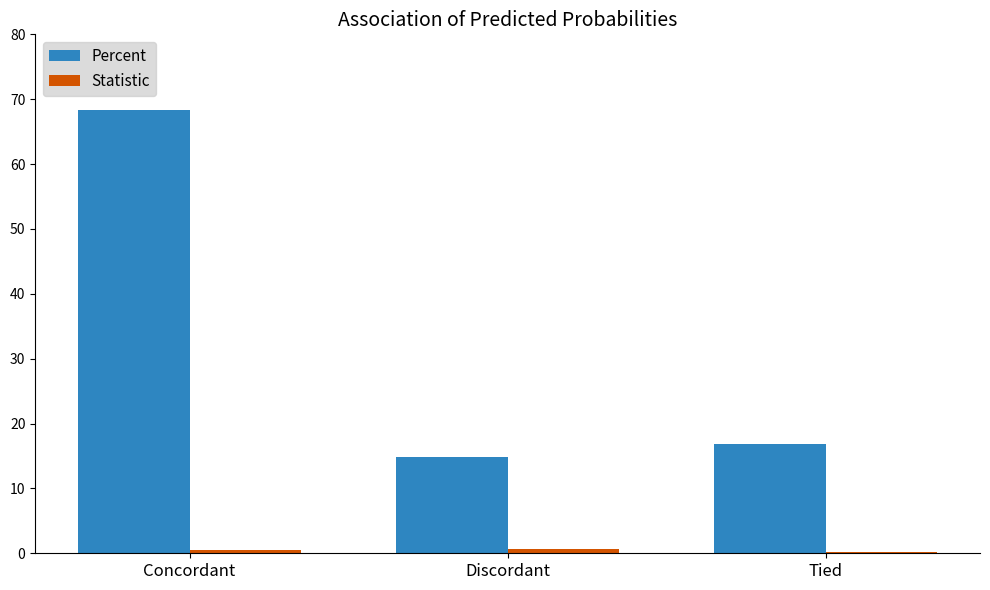

Which label corresponds to the largest value in the chart?

Concordant